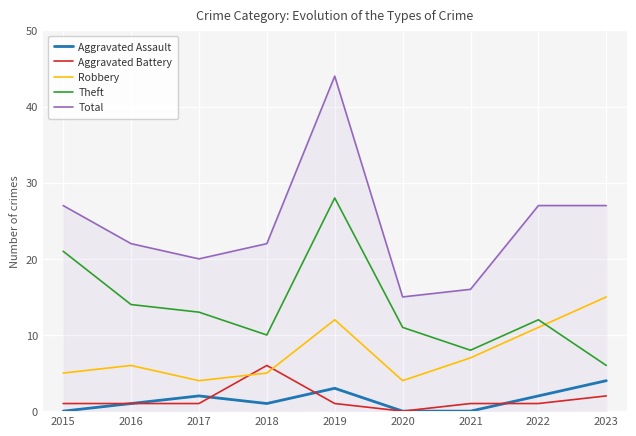

Reading right to left, extract all data points from this chart.

Aggravated Assault: 2023=4	2022=2	2021=0	2020=0	2019=3	2018=1	2017=2	2016=1	2015=0
Aggravated Battery: 2023=2	2022=1	2021=1	2020=0	2019=1	2018=6	2017=1	2016=1	2015=1
Robbery: 2023=15	2022=11	2021=7	2020=4	2019=12	2018=5	2017=4	2016=6	2015=5
Theft: 2023=6	2022=12	2021=8	2020=11	2019=28	2018=10	2017=13	2016=14	2015=21
Total: 2023=27	2022=27	2021=16	2020=15	2019=44	2018=22	2017=20	2016=22	2015=27